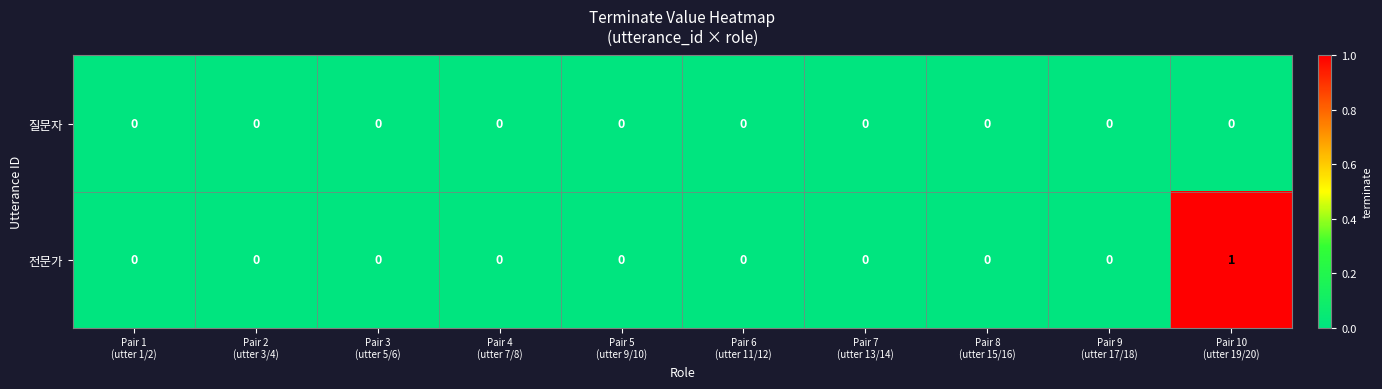

Which series has the largest total across all categories?

전문가